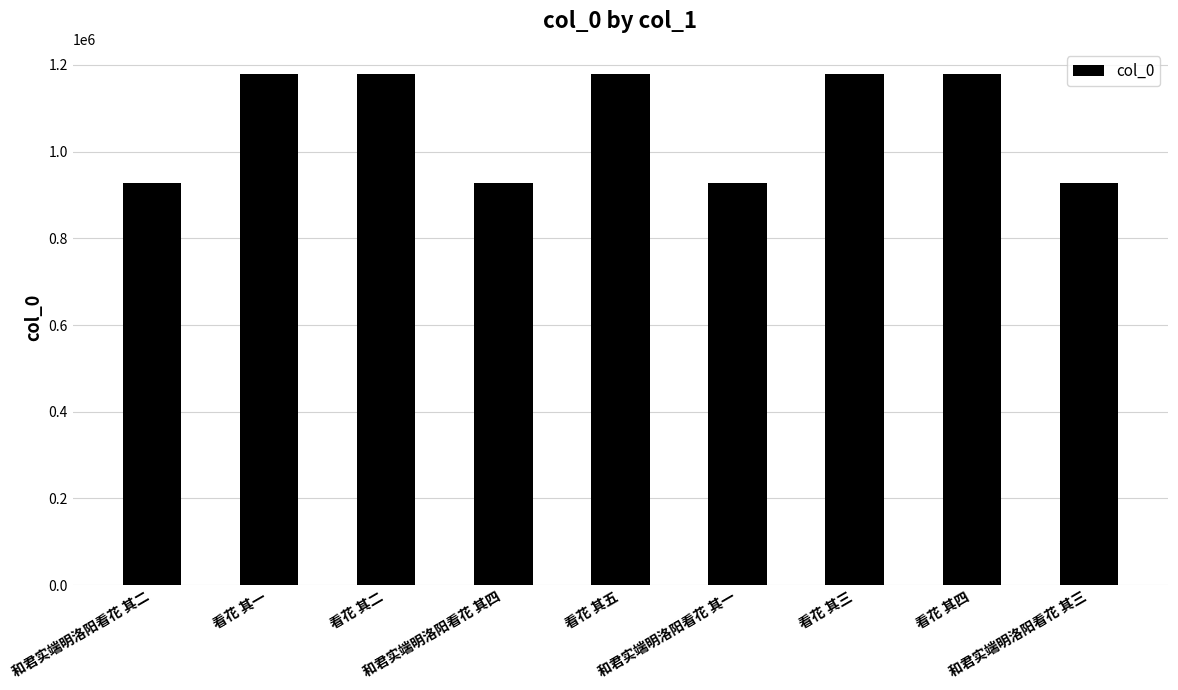

Which has a higher value, 看花 其三 or 和君实端明洛阳看花 其三?

看花 其三